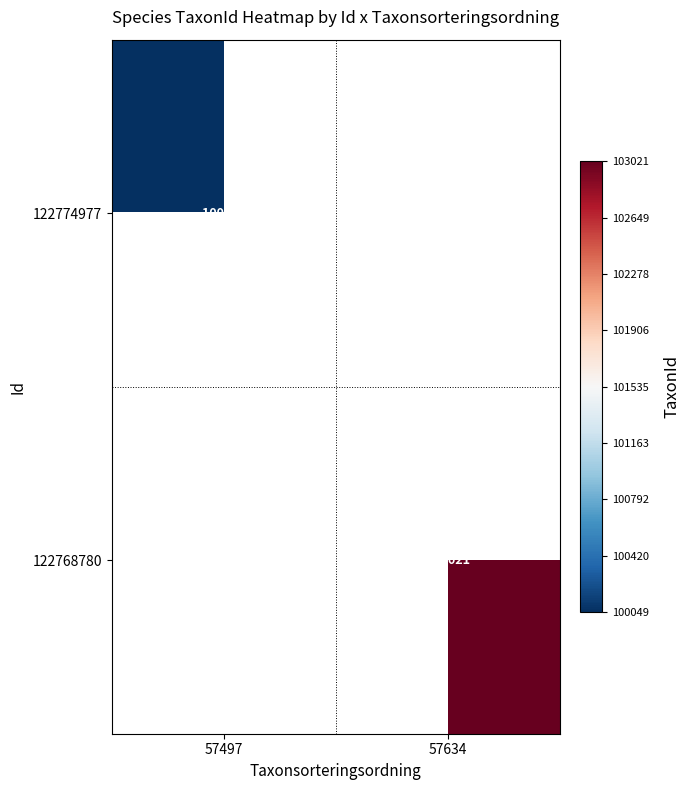

True or false: 122768780 has a value of 30970 at 57634.

False